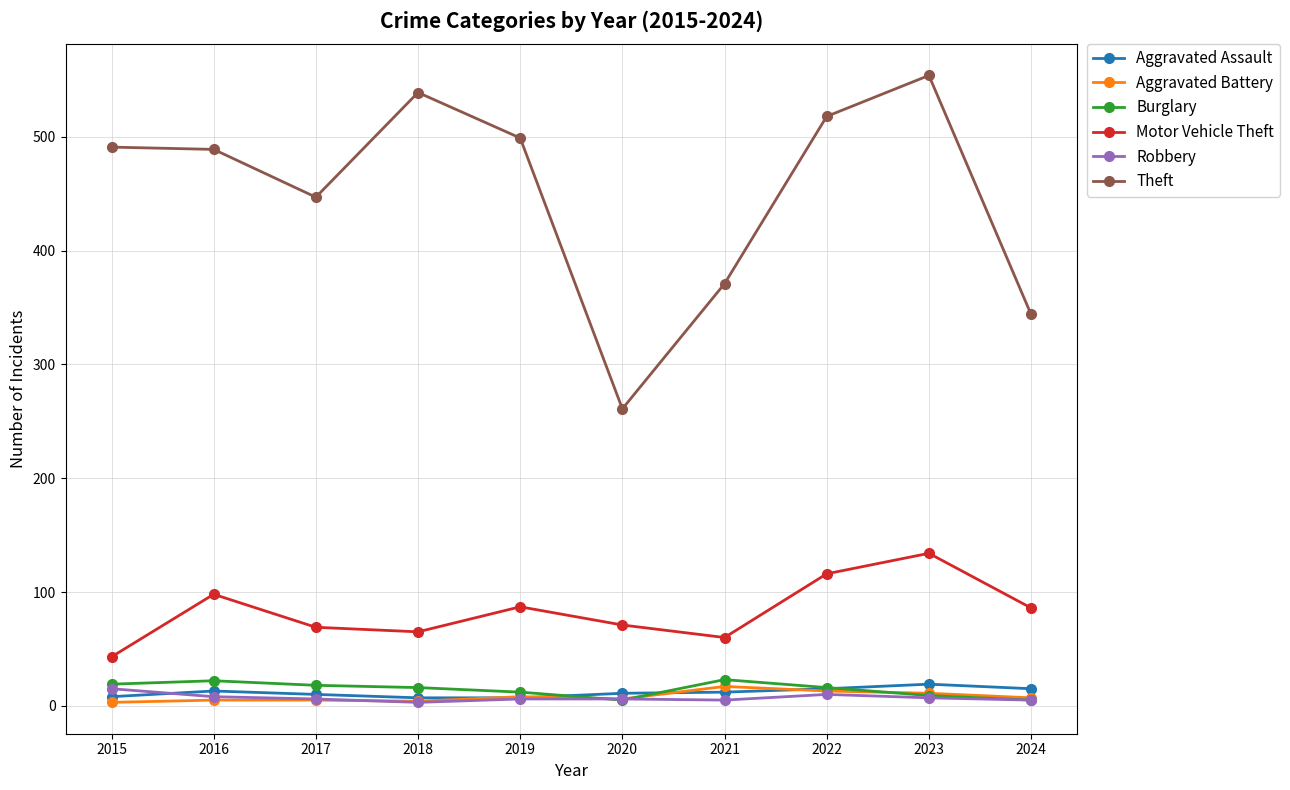

True or false: Theft and Aggravated Assault cross at least once.

False